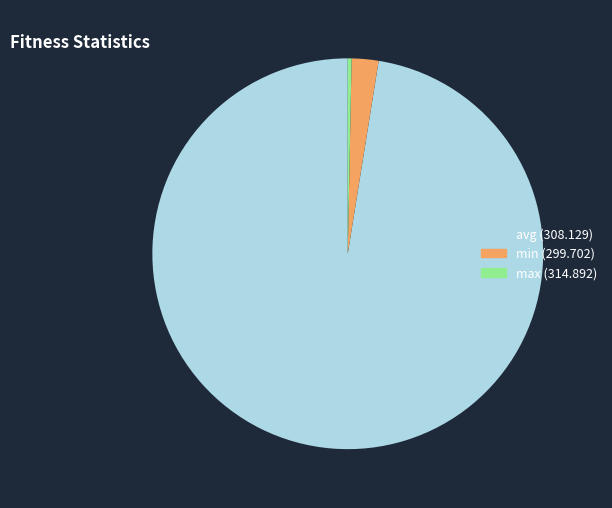

Is it true that min (299.702) is 2% of the pie?

True